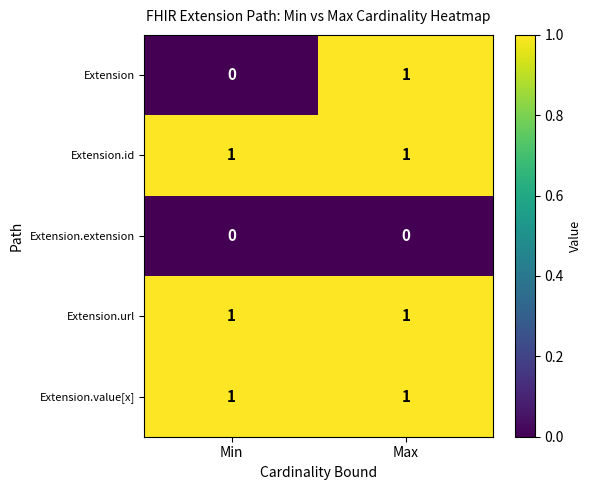

List the labels in order of Extension value, smallest first.

Min, Max